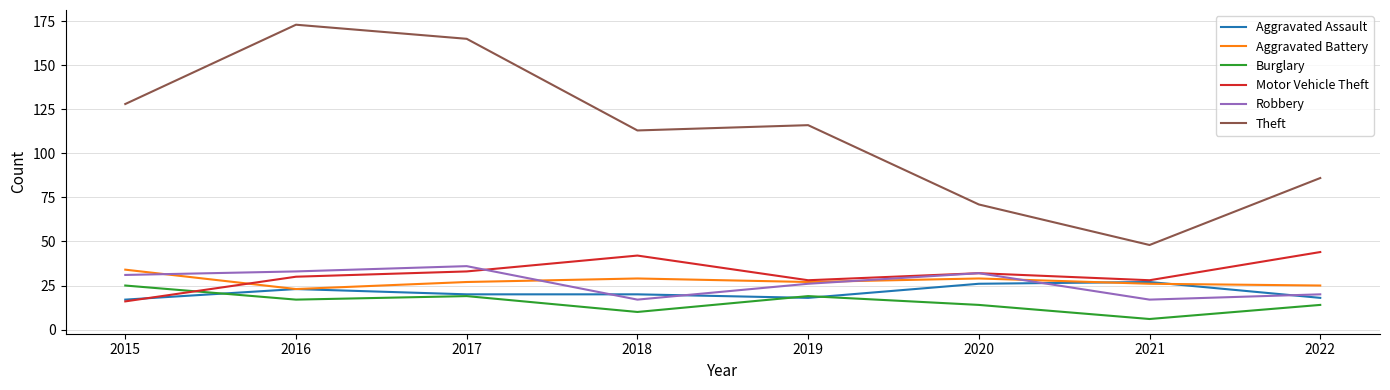

Which category has the highest value in the Robbery series?

2017